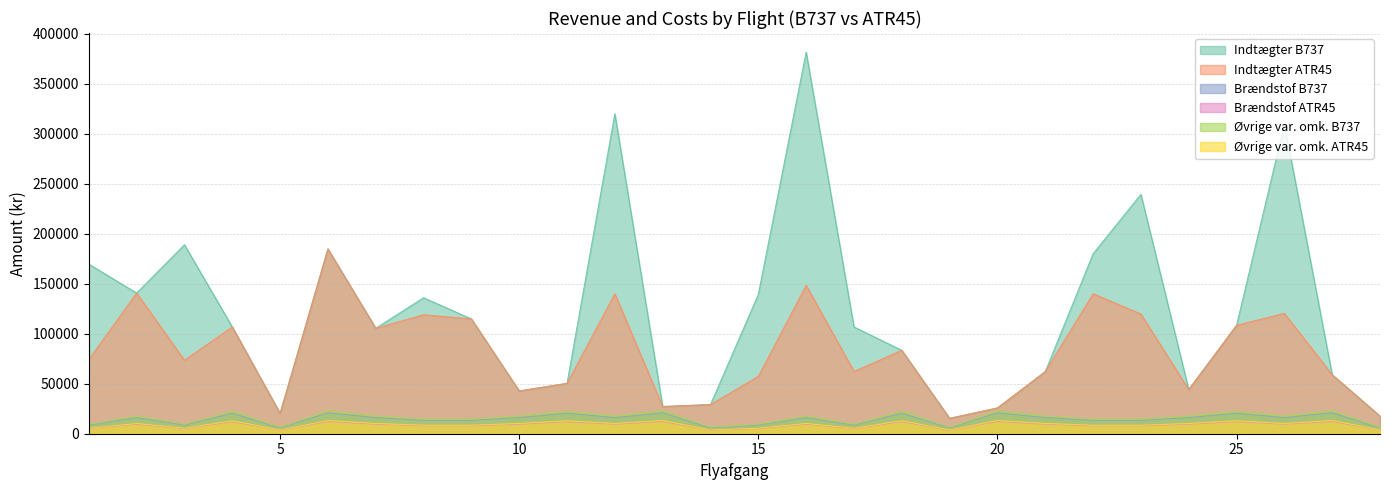

The Øvrige var. omk. B737 series shows 36467.1 at 25. True or false?

False